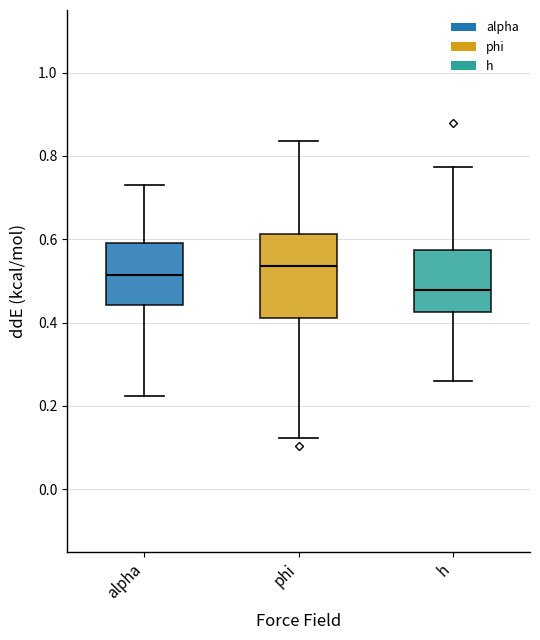

Where does the median line of the box for h sit on the y-axis? The values are not printed on the chart, so give them approximately, as read against the axis.

0.48